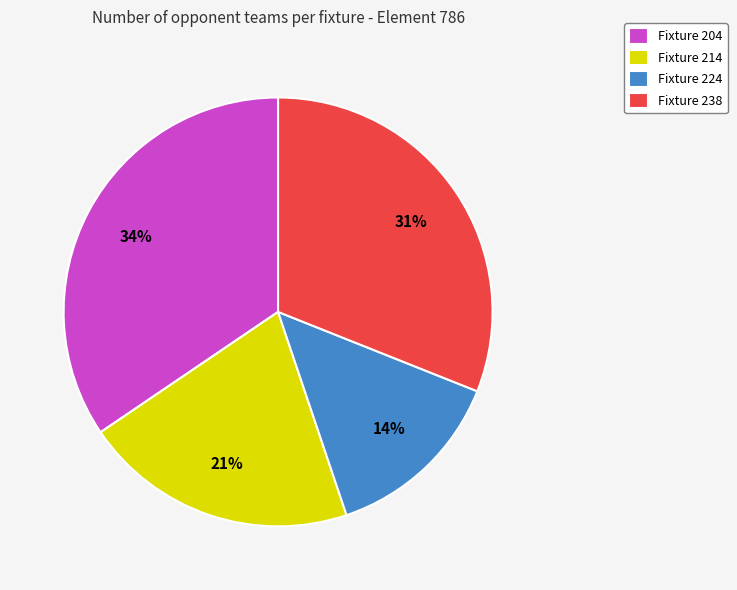

Which category has the smallest portion of the pie?

Fixture 224